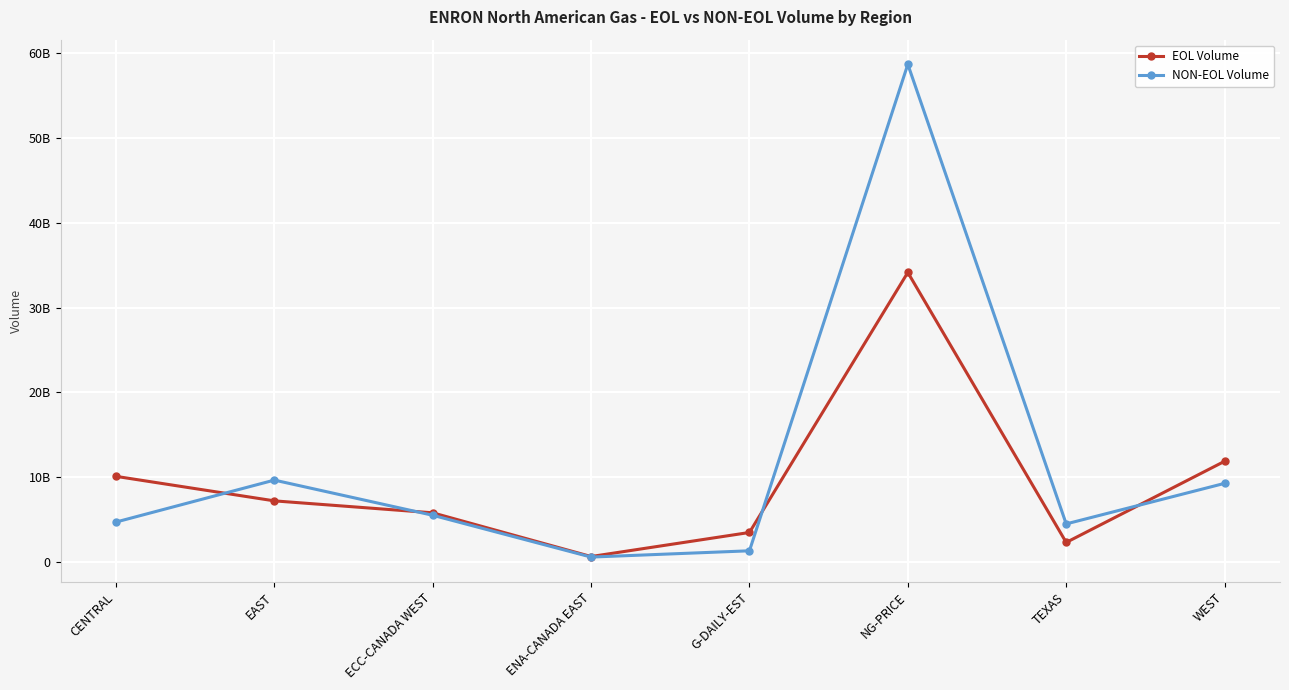

Which series has the widest spread of values?

NON-EOL Volume